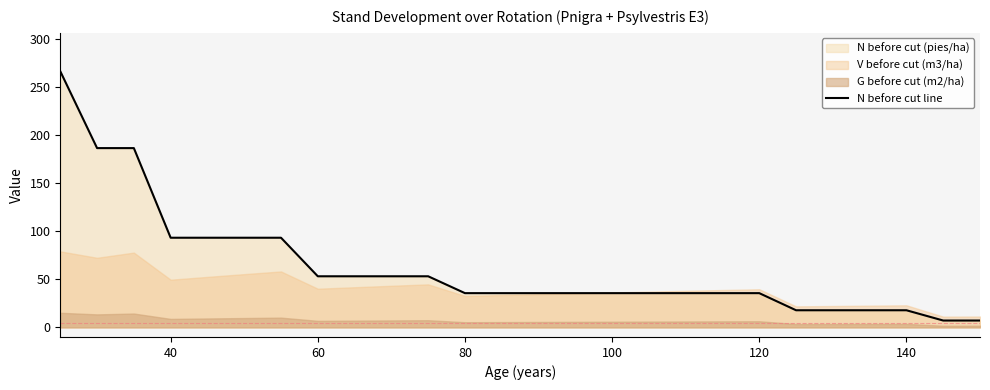

What is the maximum value for N before cut line?

266.8